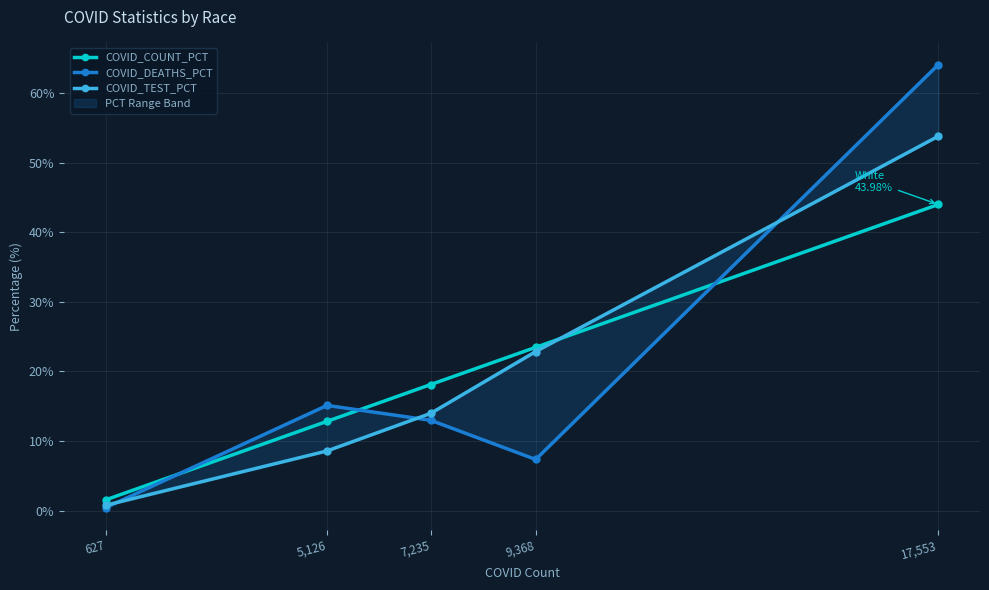

What position from the right is 7,235?

3